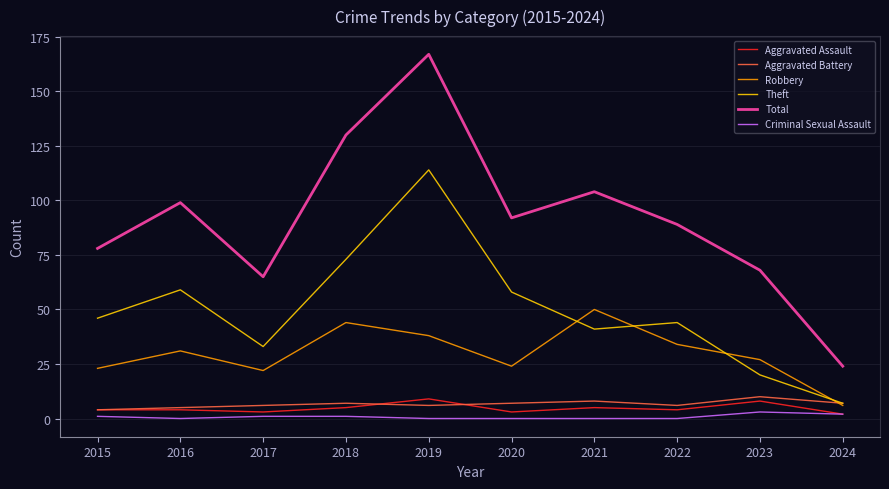

What is the sum of the Theft values at 2022 and 2015?

90